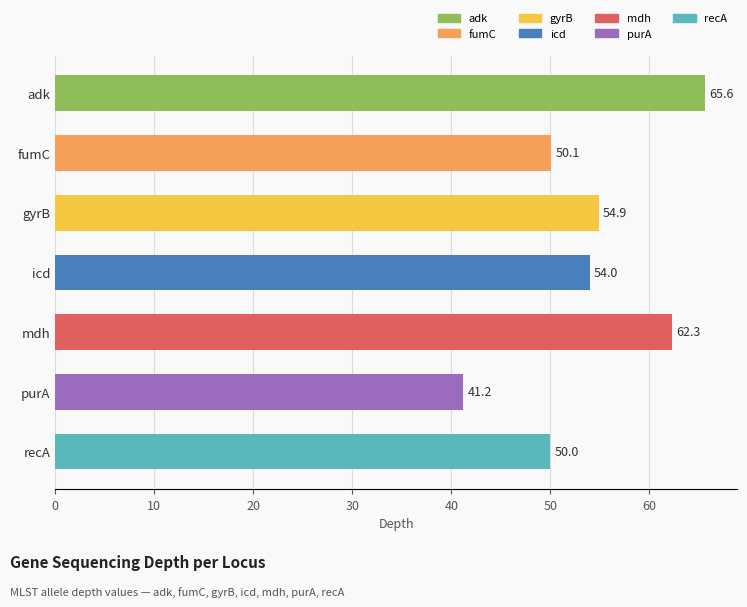

At which label is the value closest to 53?

icd